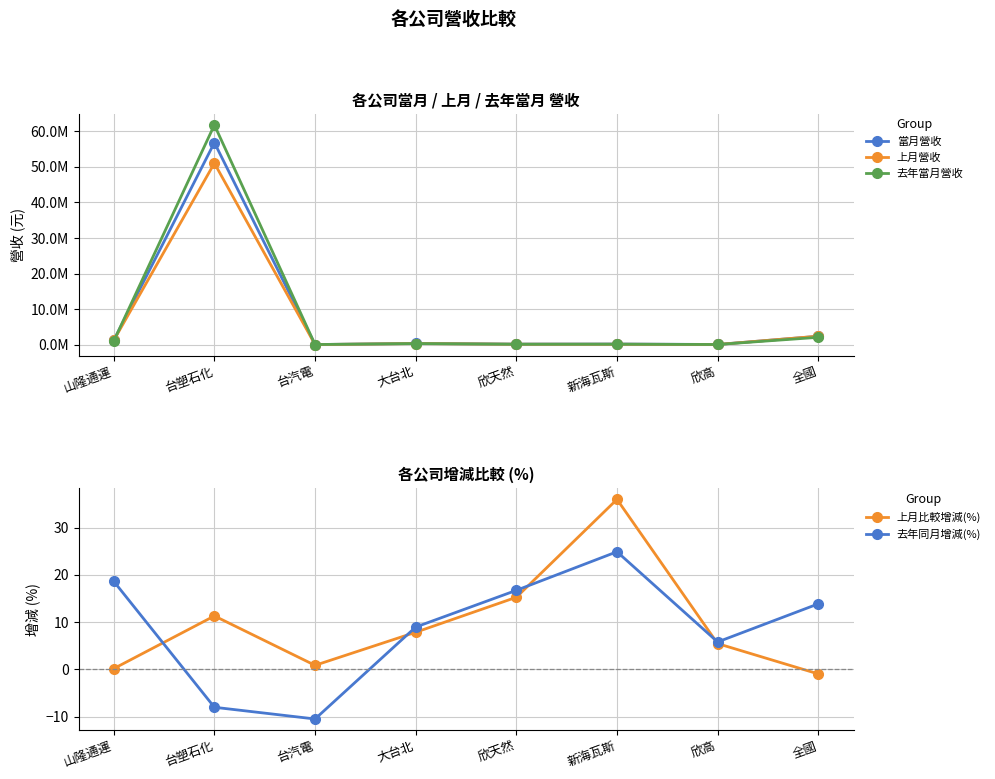

At which category is the sum across all series the highest?

台塑石化